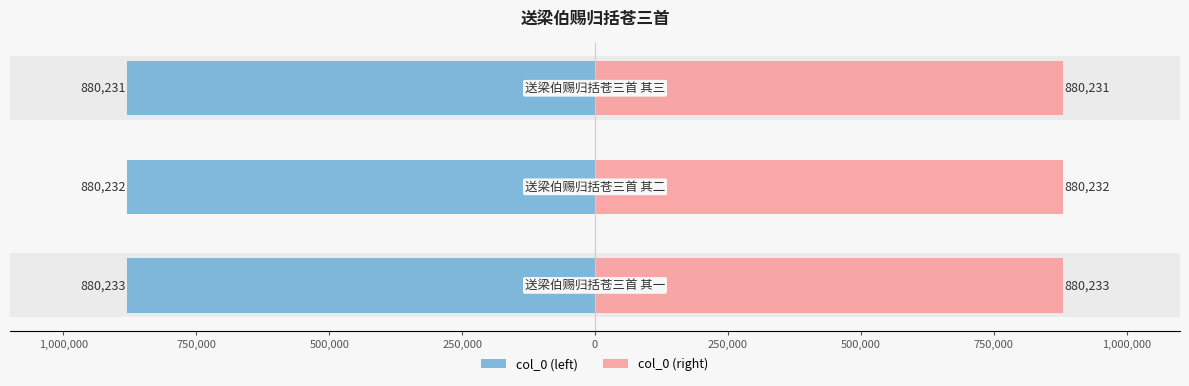

Reading right to left, list all the values displayed in this chart.

col_0 (left): 750,000=-880231	1,000,000=-880232	1,250,000=-880233
col_0 (right): 750,000=880231	1,000,000=880232	1,250,000=880233